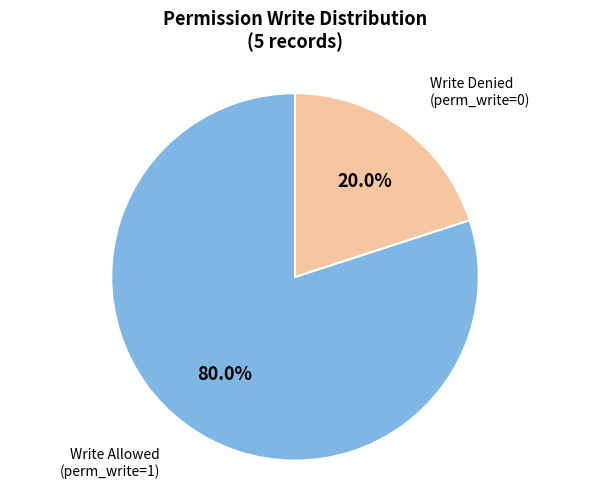

Is there a majority slice in this chart?

Yes